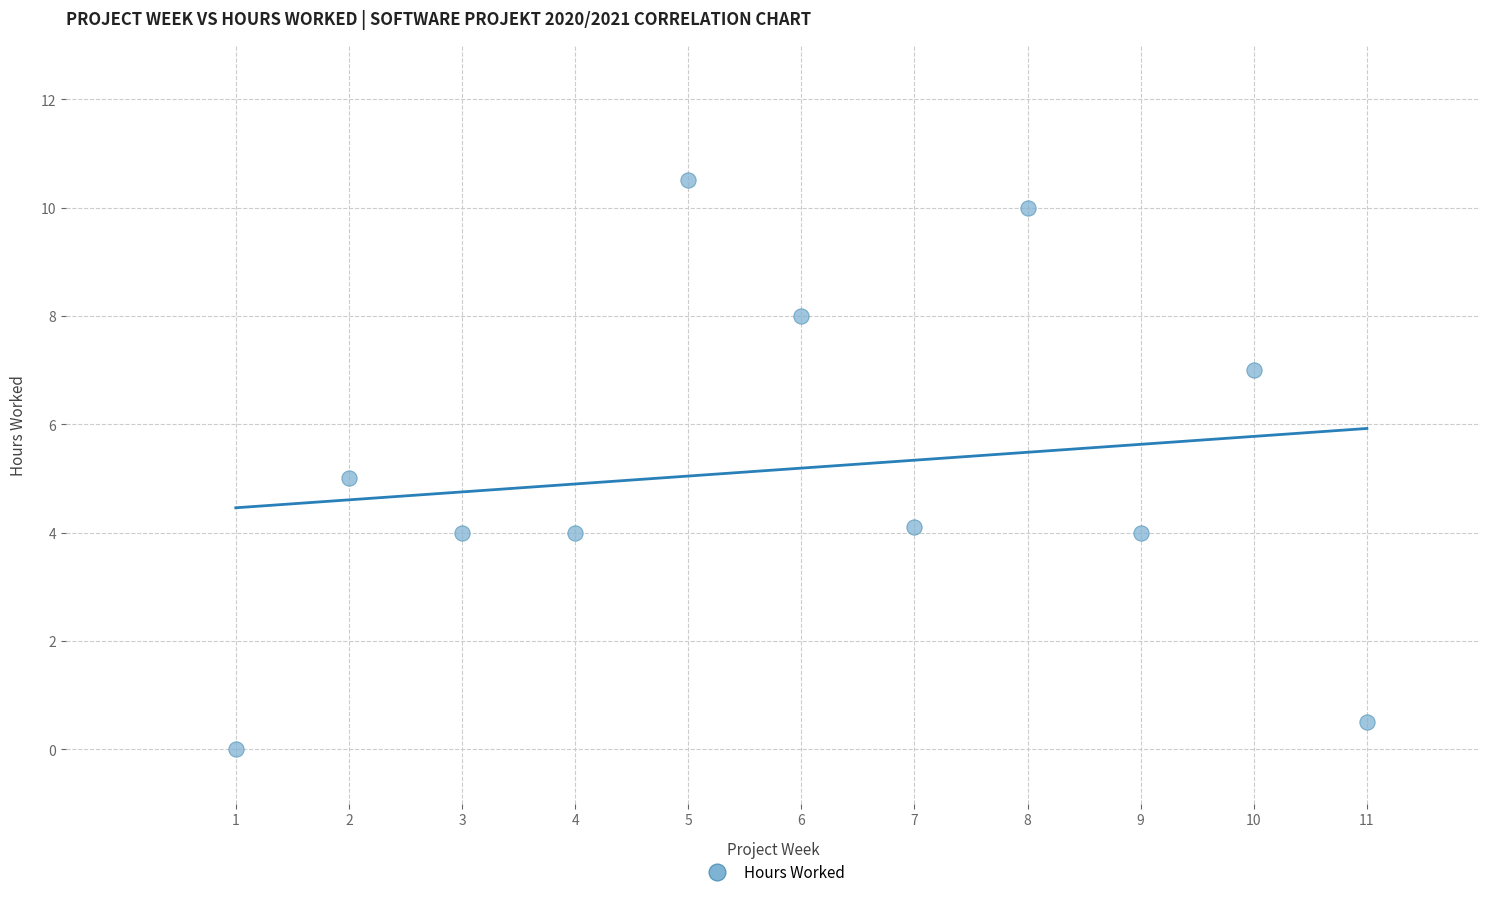

What is the range of Y values (max minus min)?

10.5